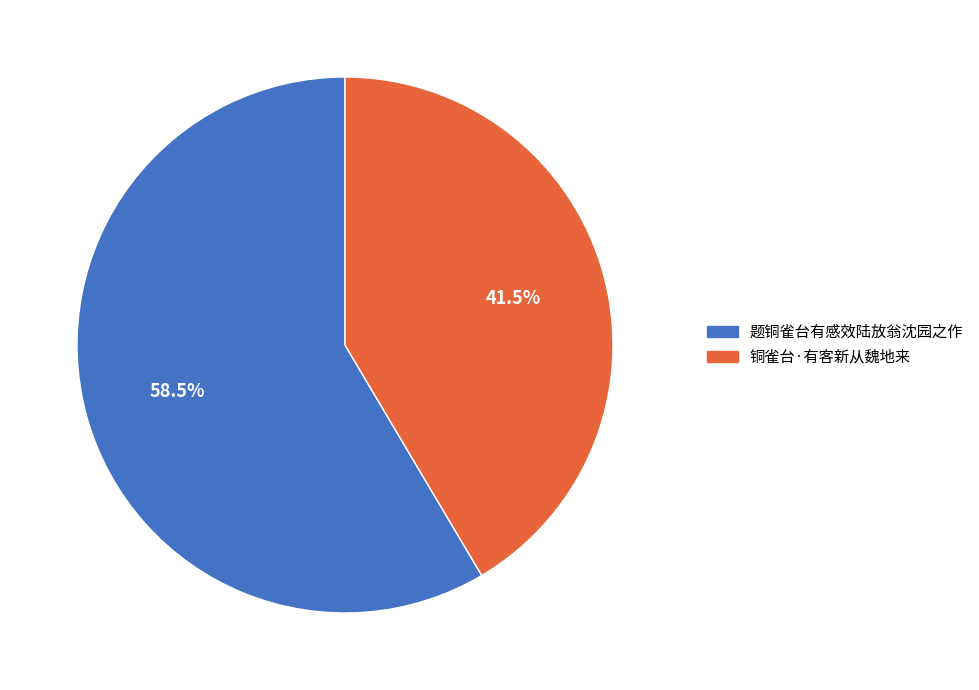

Rank the categories by value from lowest to highest.

铜雀台·有客新从魏地来, 题铜雀台有感效陆放翁沈园之作